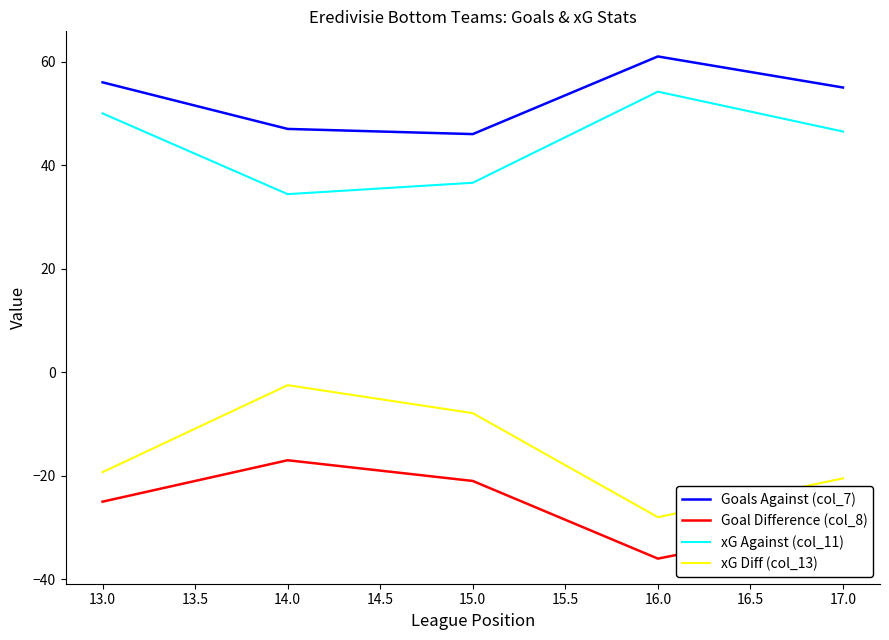

What is the average value of the Goals Against (col_7) series?

53.0